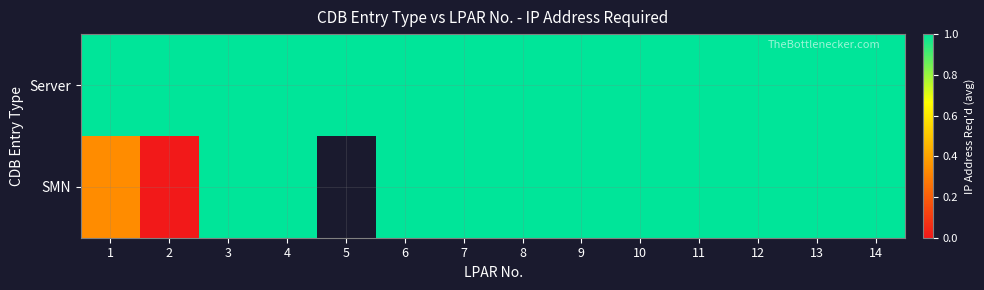

True or false: Server has a value of 1.0 at 2.

True